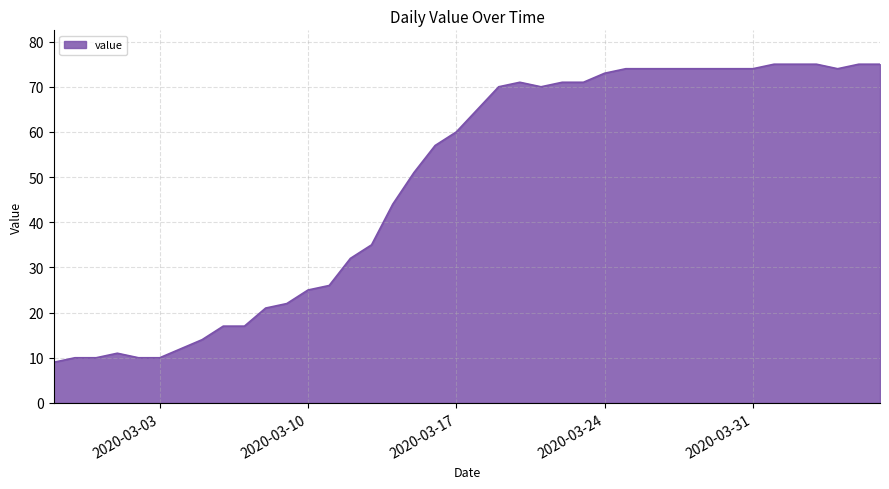

What is the maximum value shown in the chart?

75